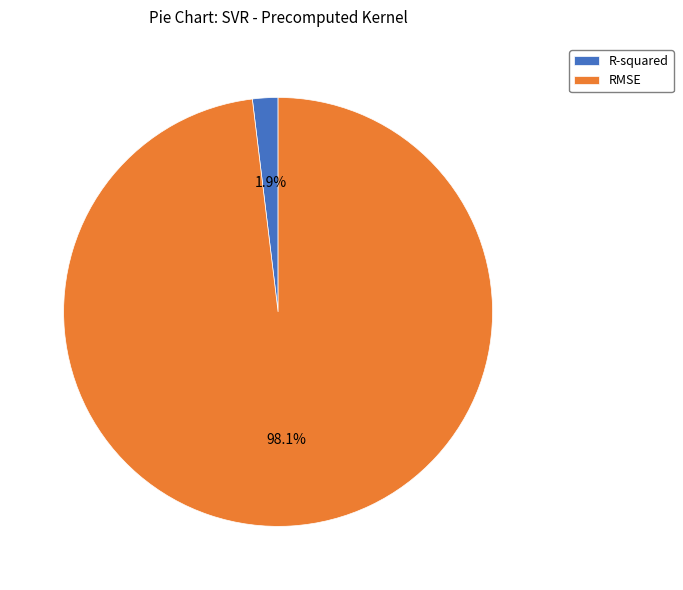

Does R-squared represent more than half of the total?

No